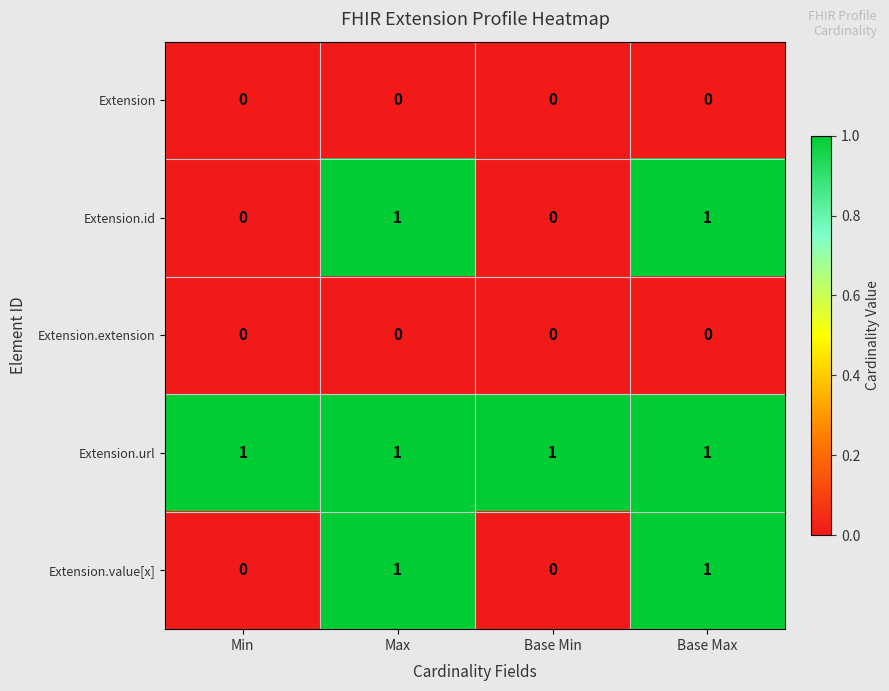

Which series has the largest total across all categories?

Extension.url